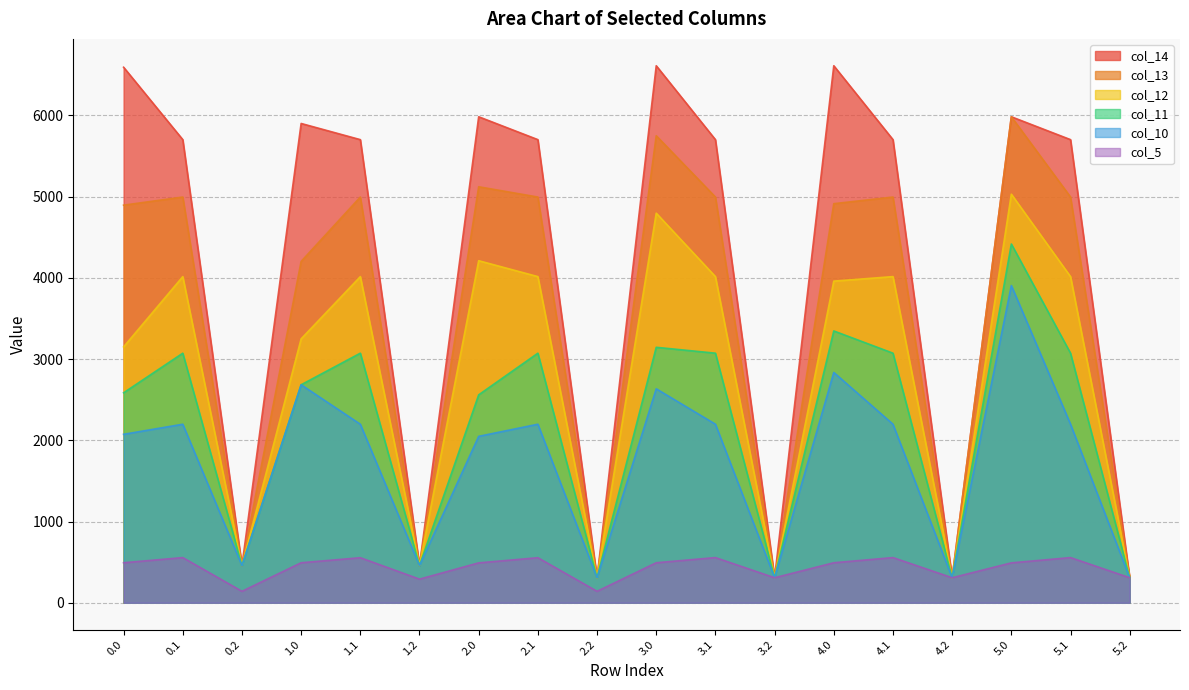

Is it true that col_13 equals 8683.8 at 5.1?

False